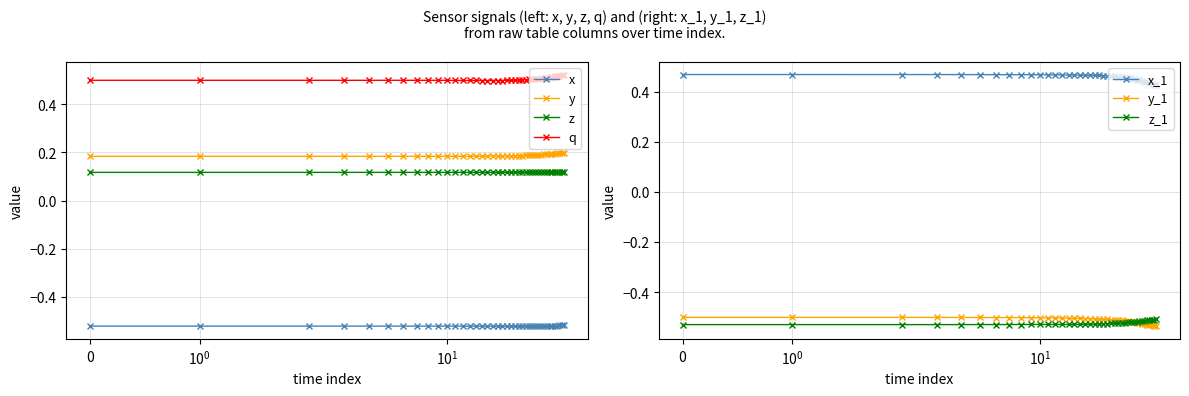

Which category has the highest value in the y series?

39